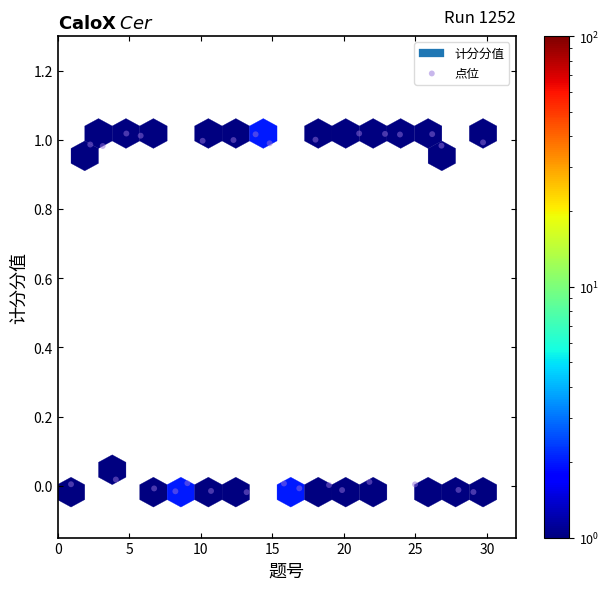

What is the range of X values (max minus min)?

28.8